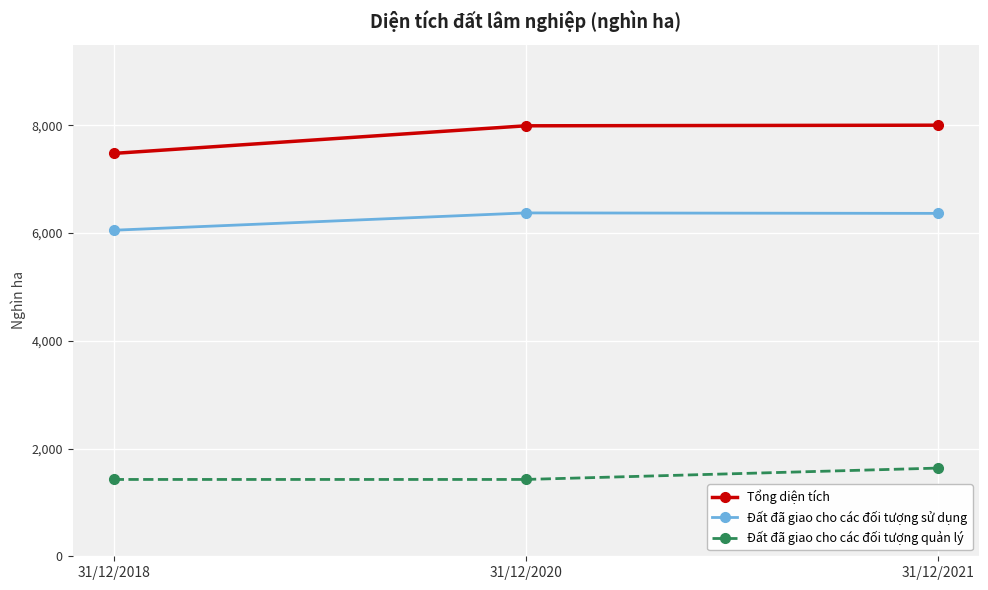

At which label is Tổng diện tích closest to 7742?

31/12/2020